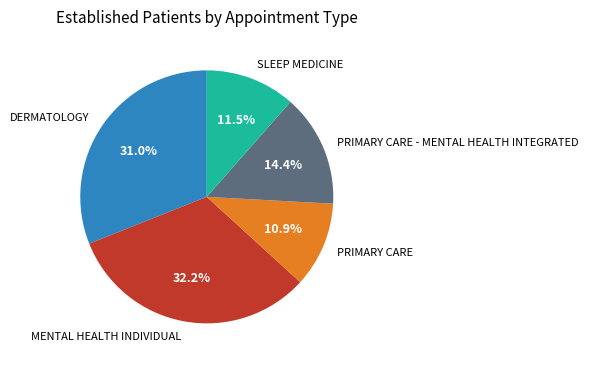

The SLEEP MEDICINE slice represents 1% of the pie. True or false?

False